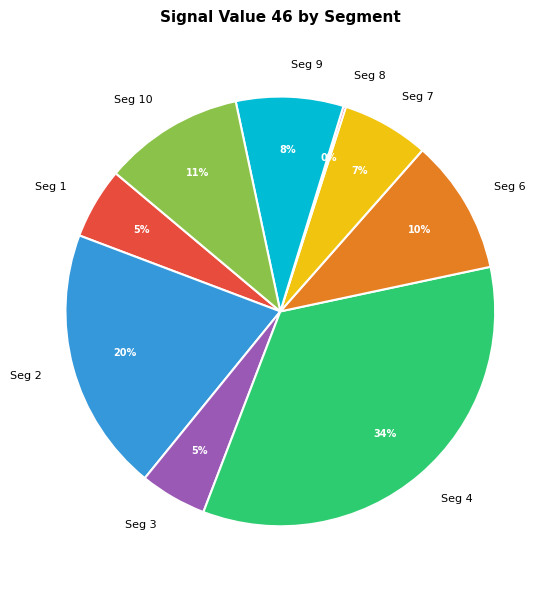

What percentage is the Seg 4 slice, to the nearest percent?

34%